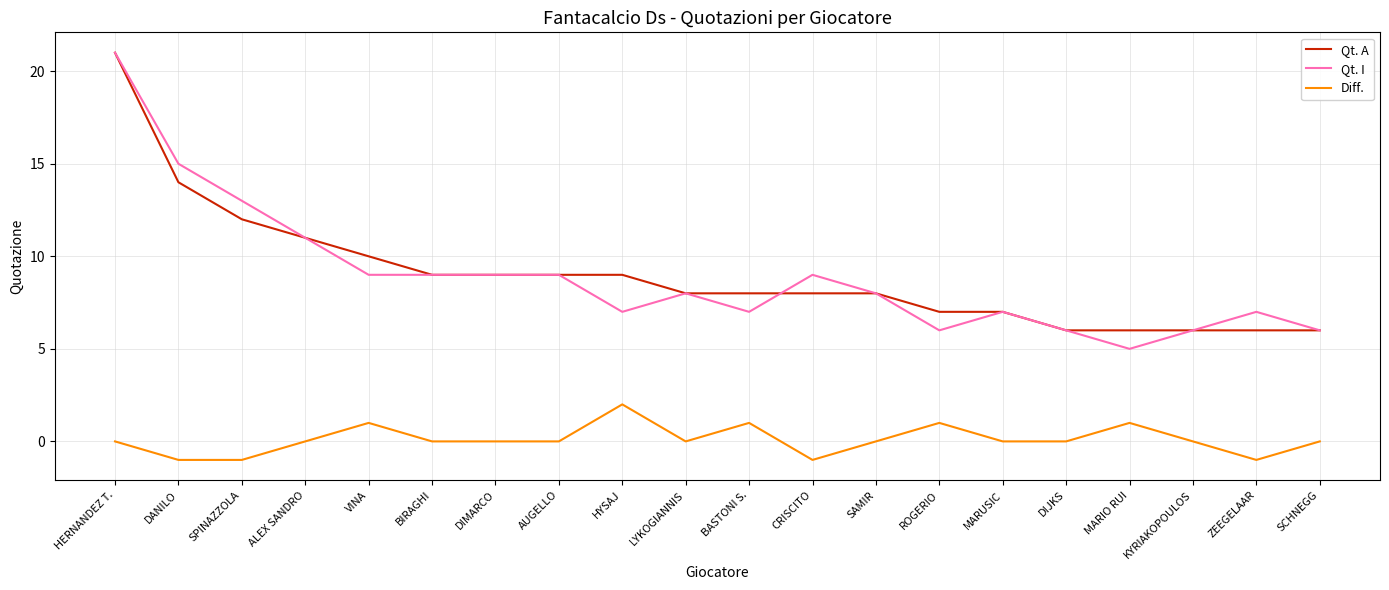

Which label corresponds to the largest value in the chart?

HERNANDEZ T.